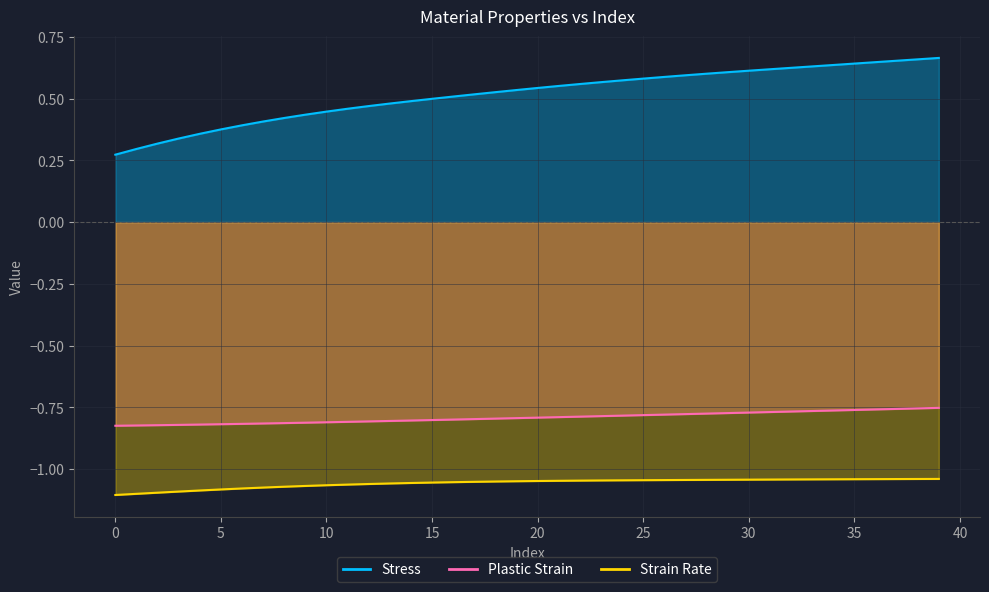

True or false: Stress and Plastic Strain cross at least once.

False